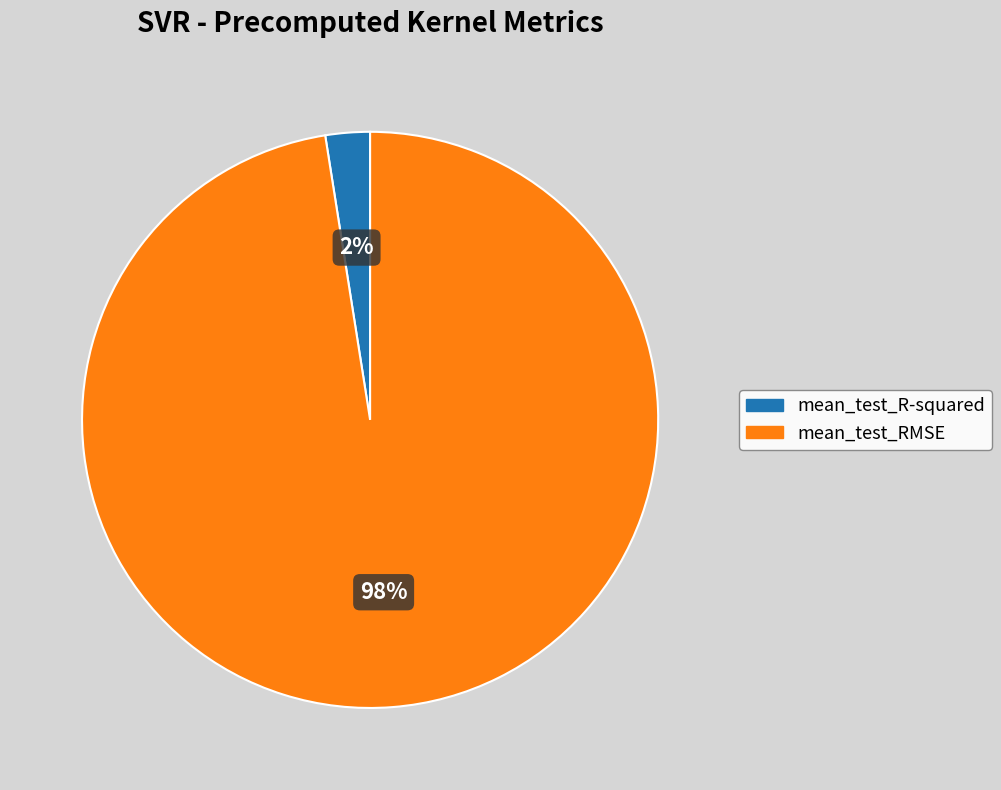

To the nearest percent, what portion does mean_test_RMSE represent?

98%